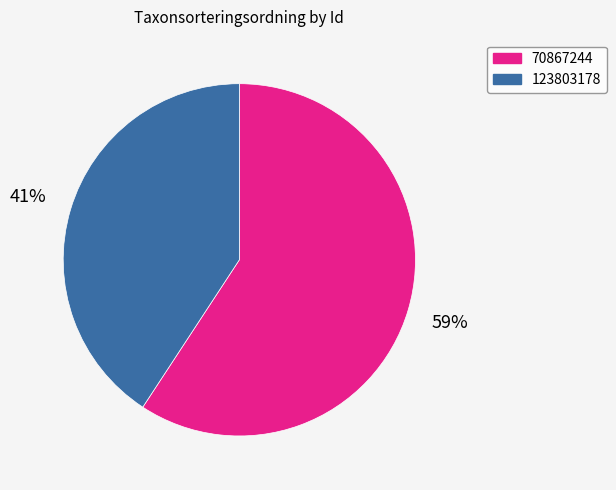

Combined, do 70867244 and 123803178 account for over 50%?

Yes